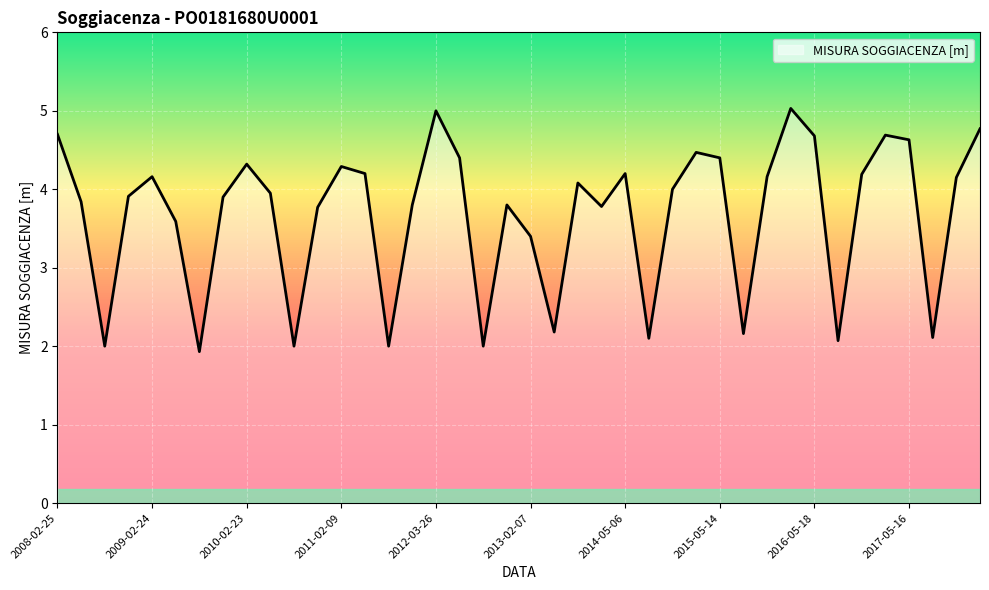

What is the smallest value displayed?

1.9